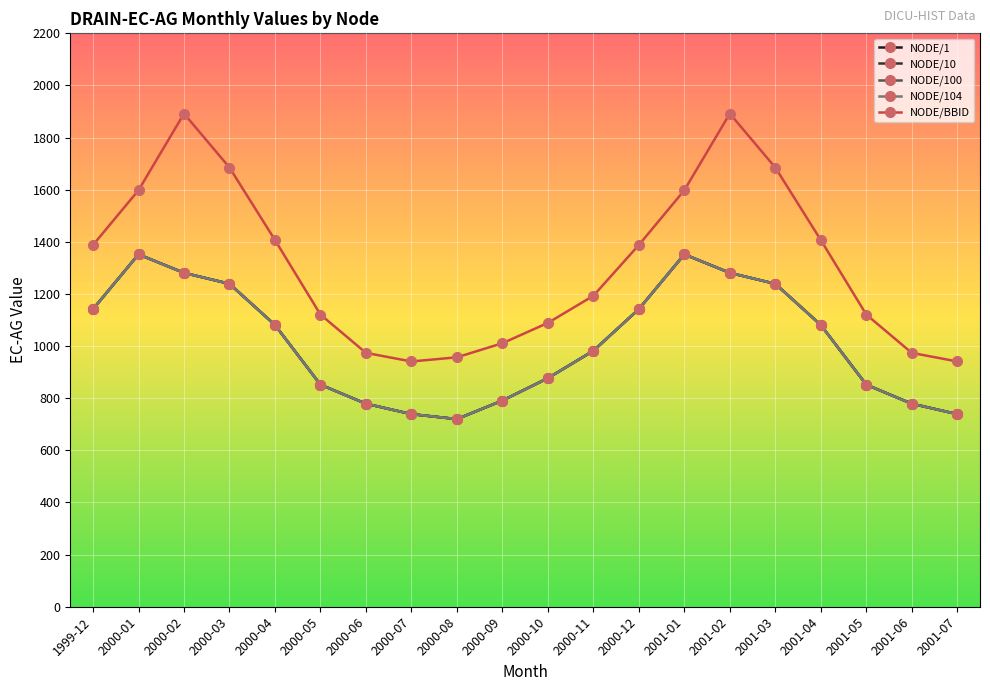

List the series in order of their peak value, highest first.

NODE/BBID, NODE/1, NODE/10, NODE/100, NODE/104